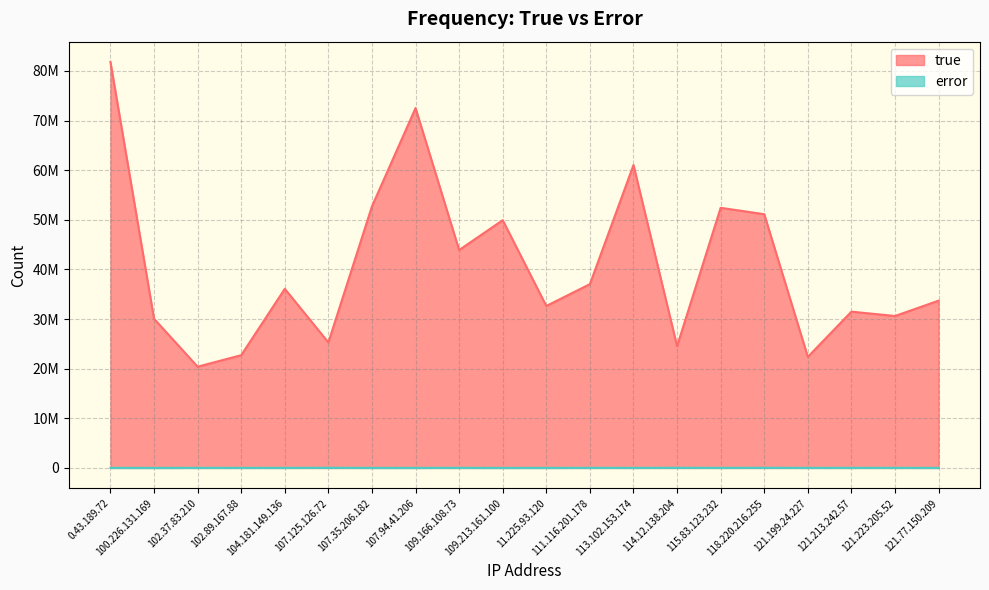

What is the label of the 7th point from the right?

114.12.138.204